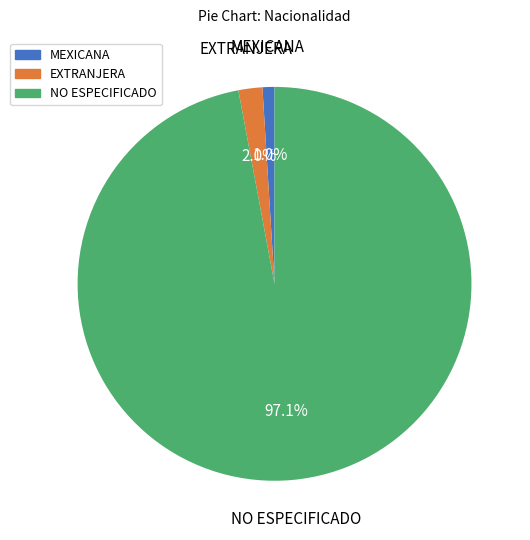

Count the number of slices in the pie.

3